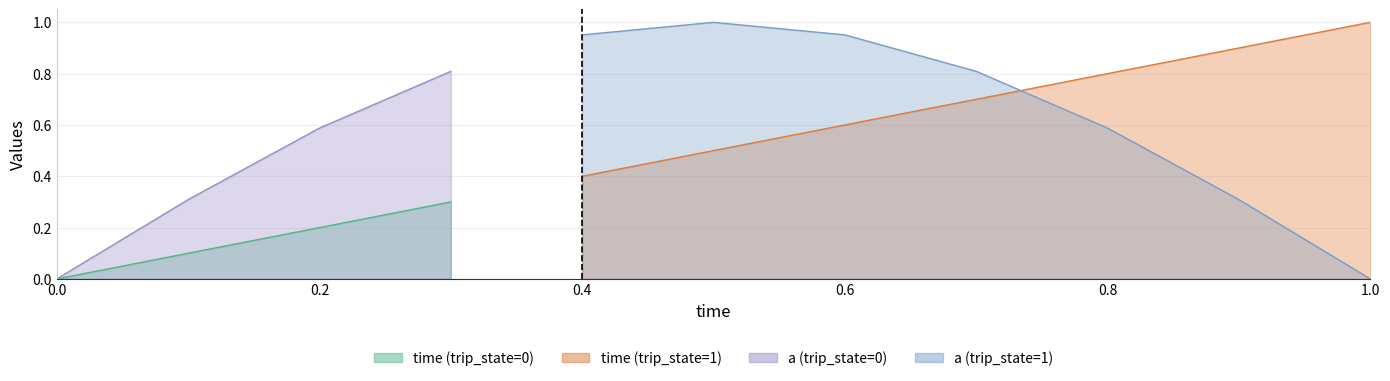

How many times do time and a cross each other?

1